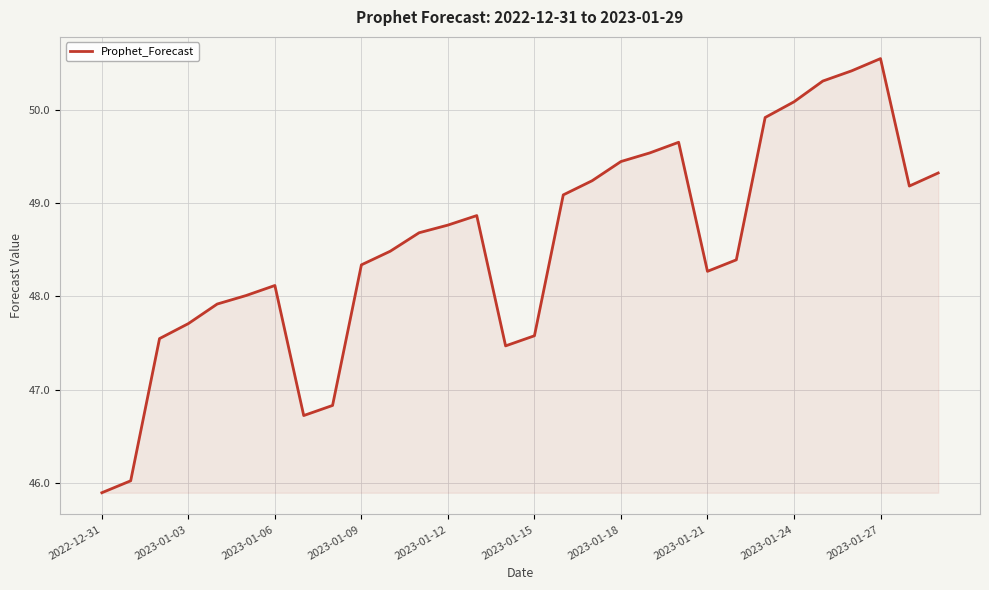

What is the minimum value shown in the chart?

45.9